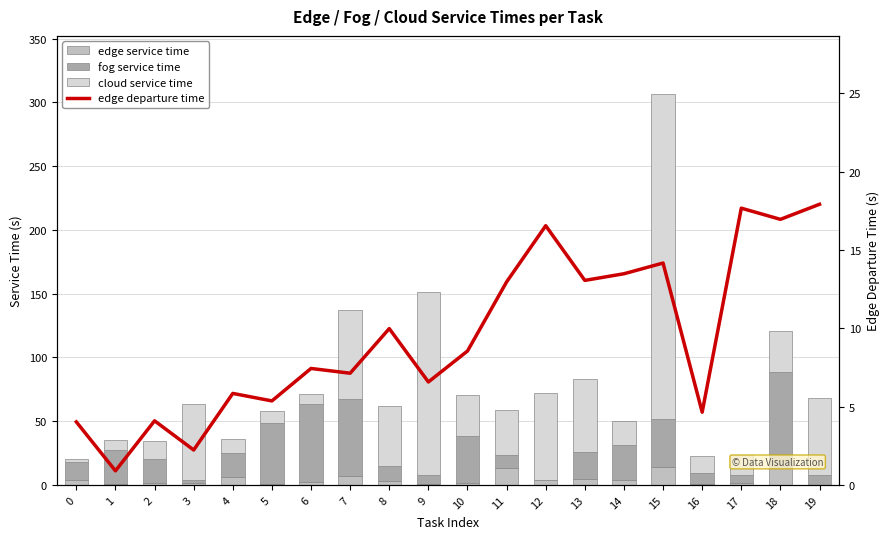

What is the average value of the edge service time series?

4.1